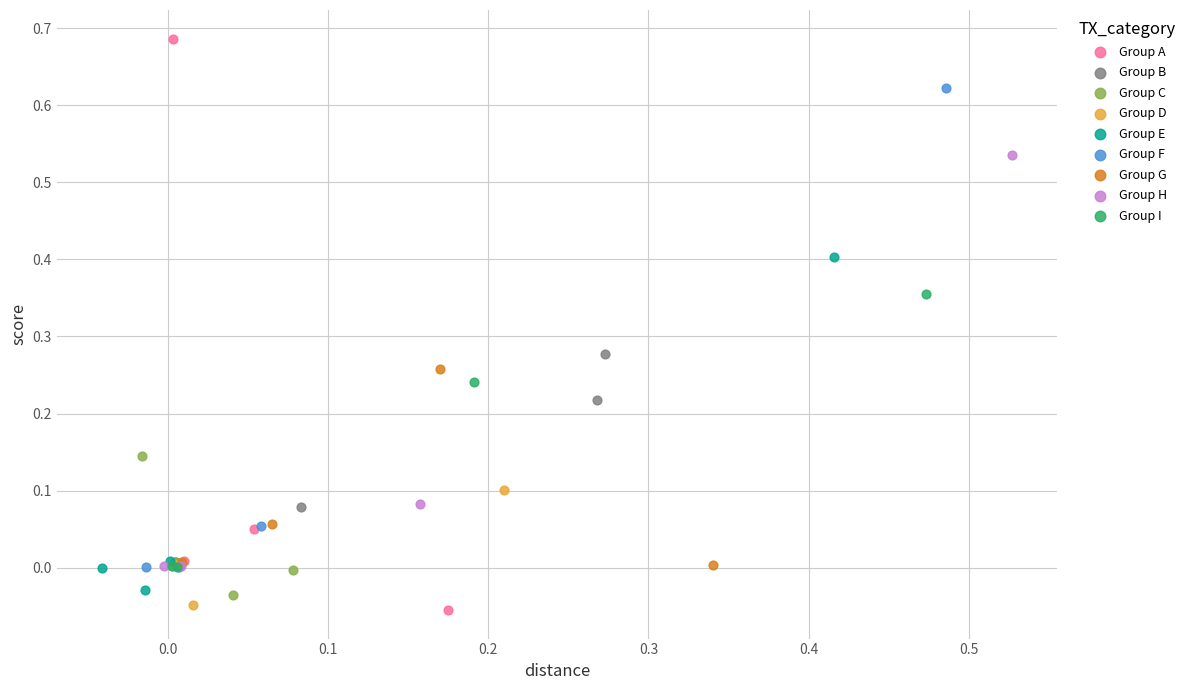

Which series reaches the maximum Y coordinate?

Group A